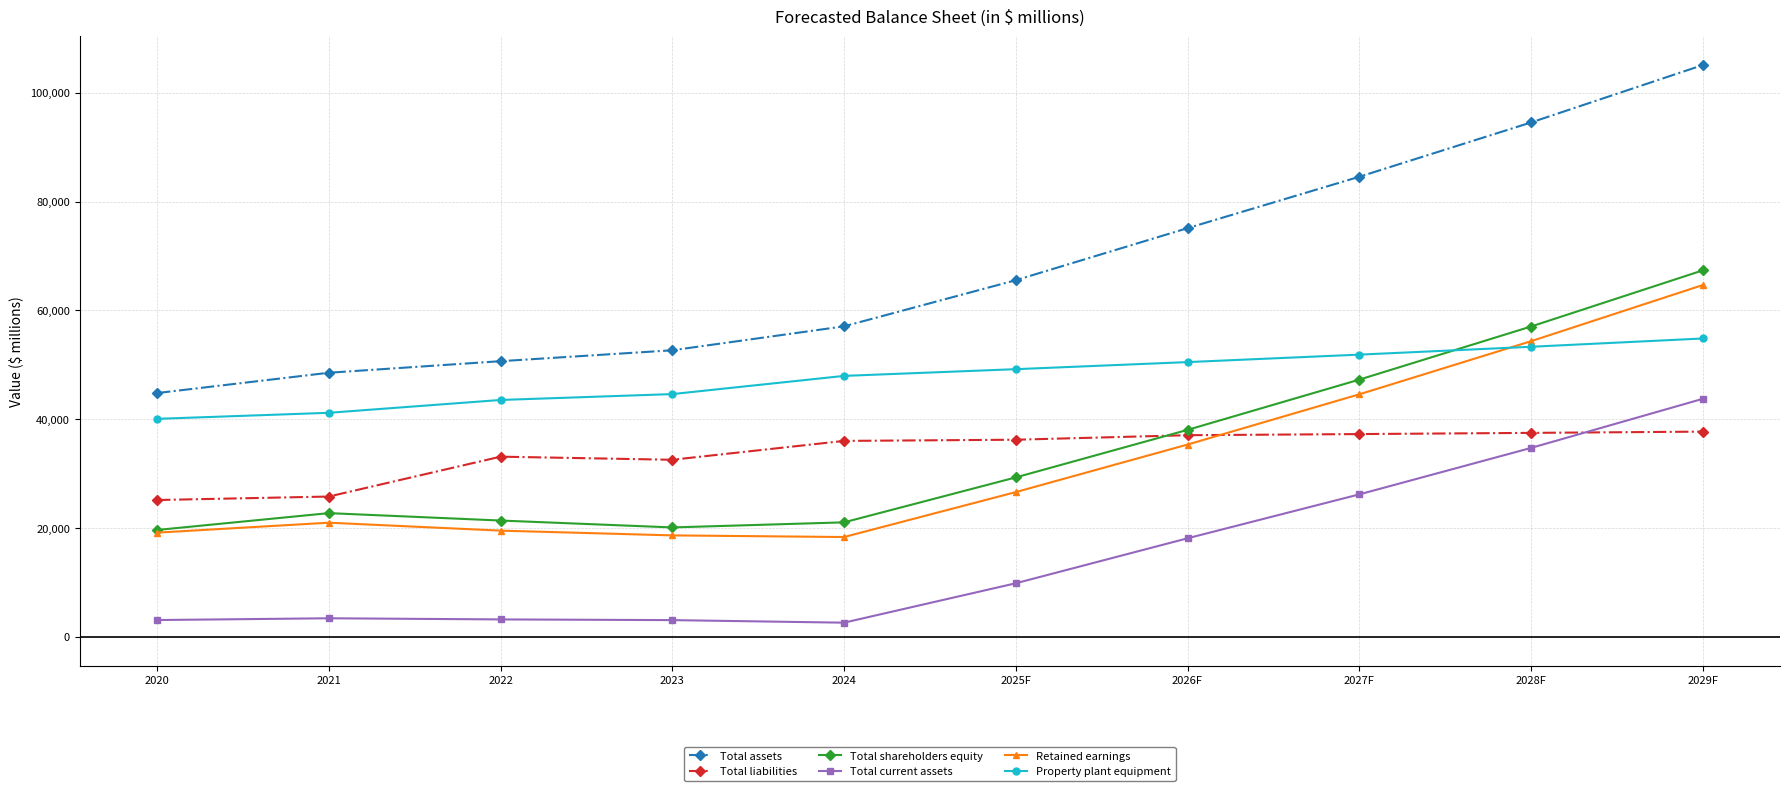

Which series has the largest total across all categories?

Total assets